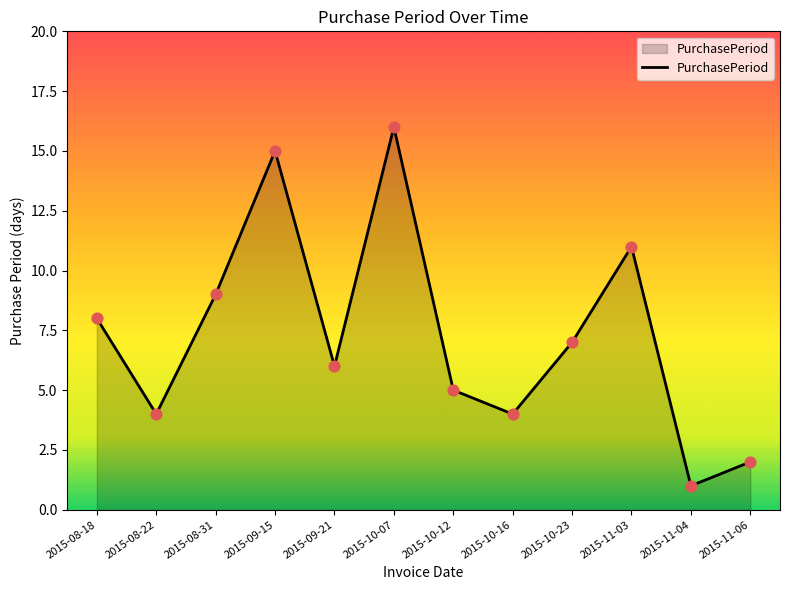

Approximately how many times larger is the value at 2015-11-04 compared to 2015-10-12?

0.2